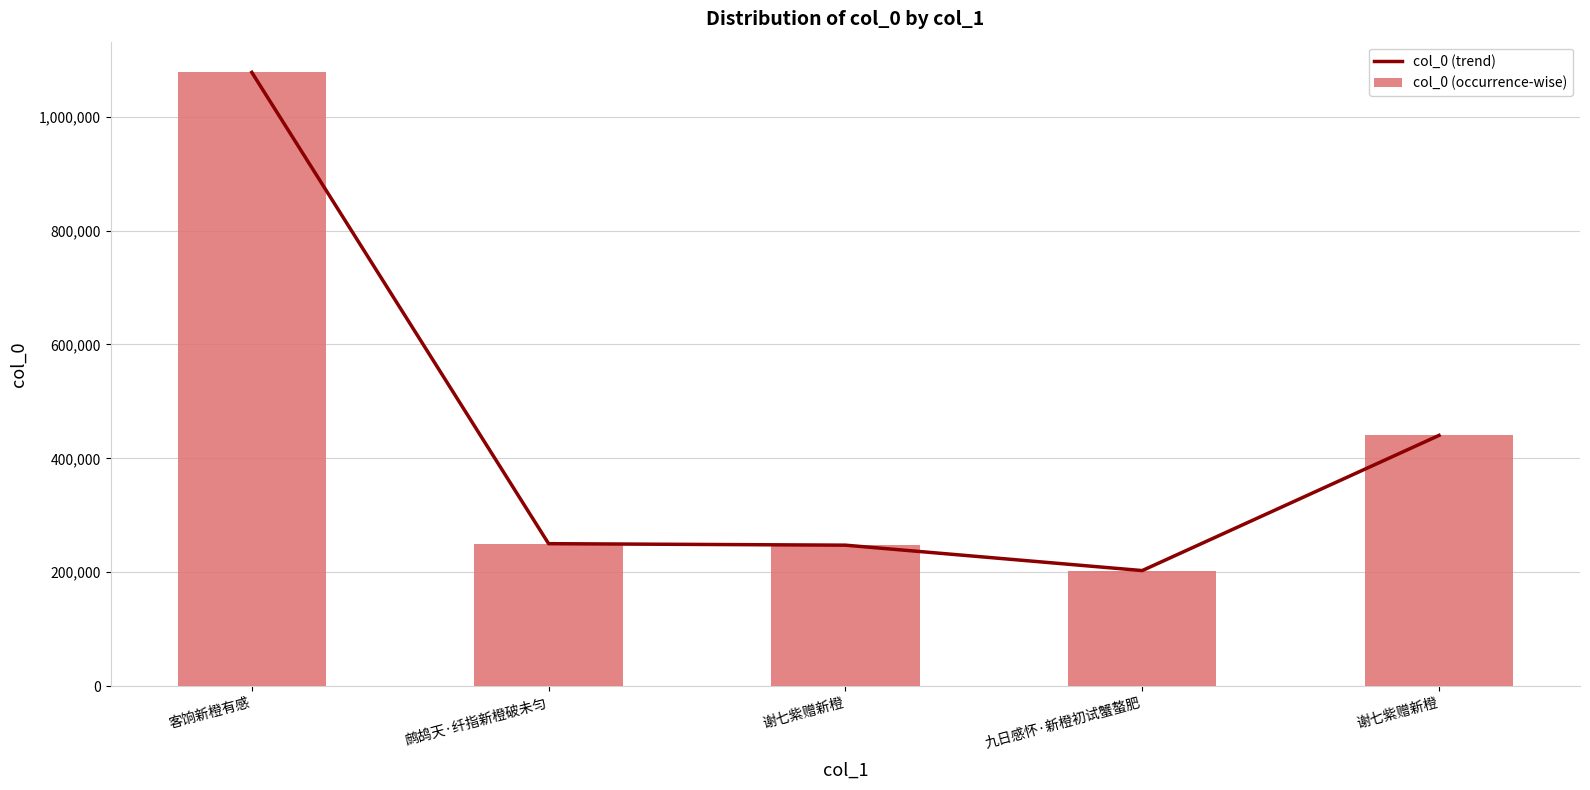

Which category has the highest value in the col_0 (occurrence-wise) series?

客饷新橙有感